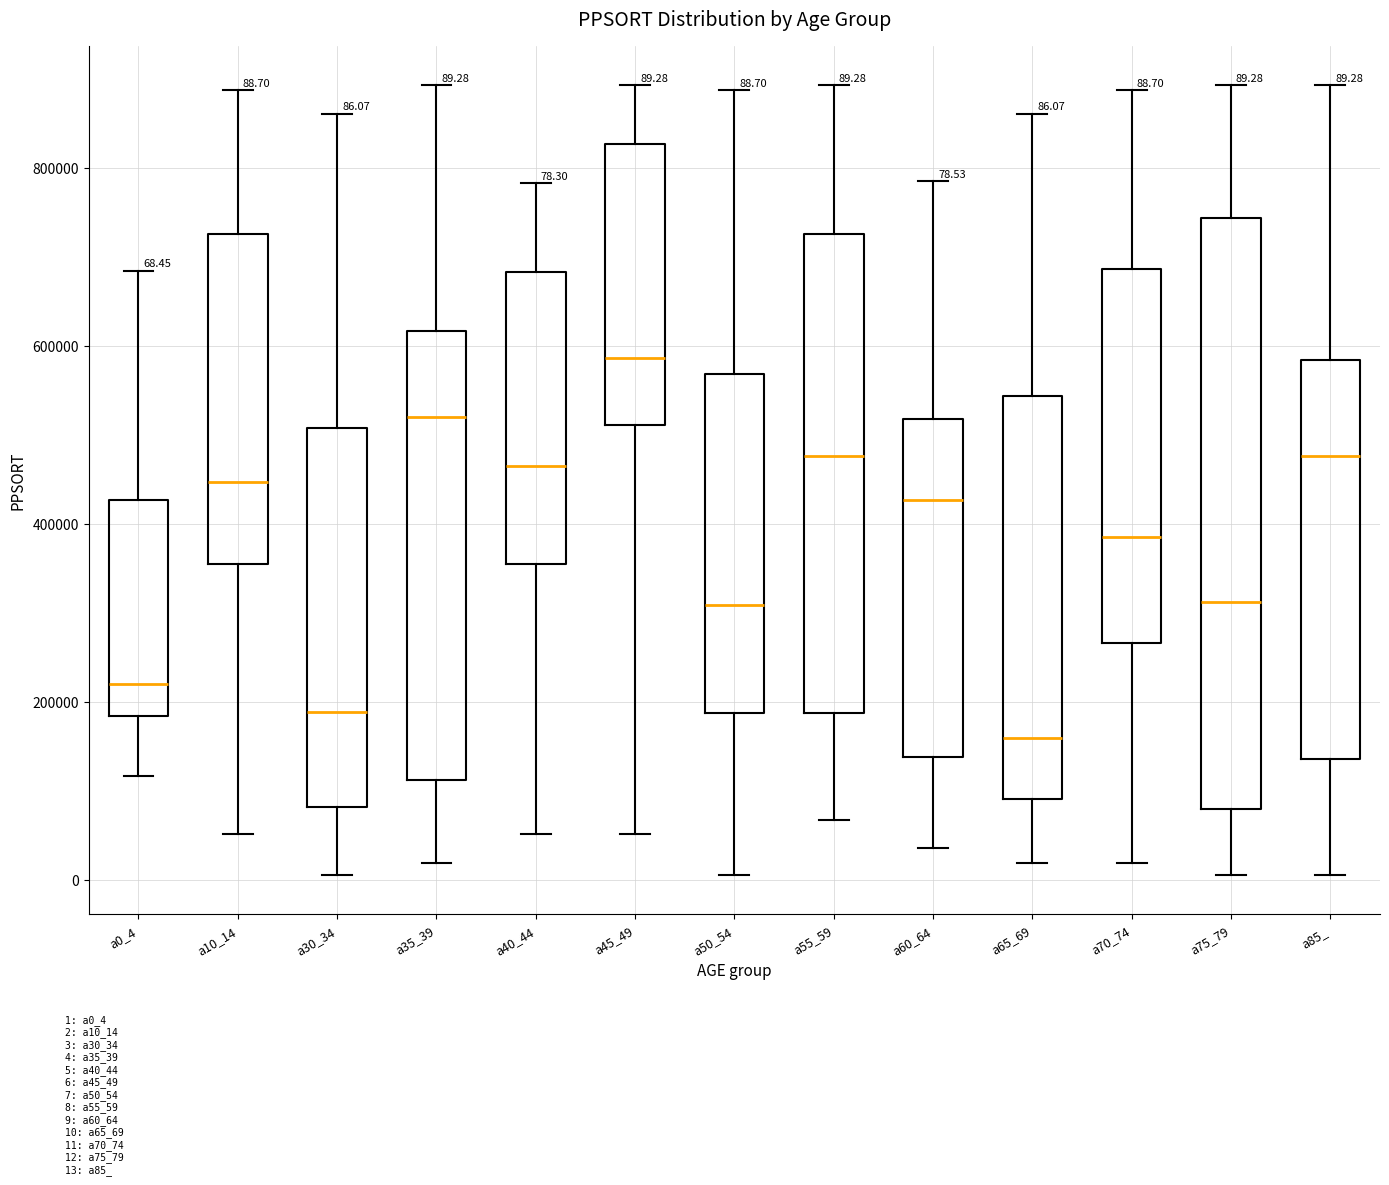

Which box has the lowest median line?

a65_69